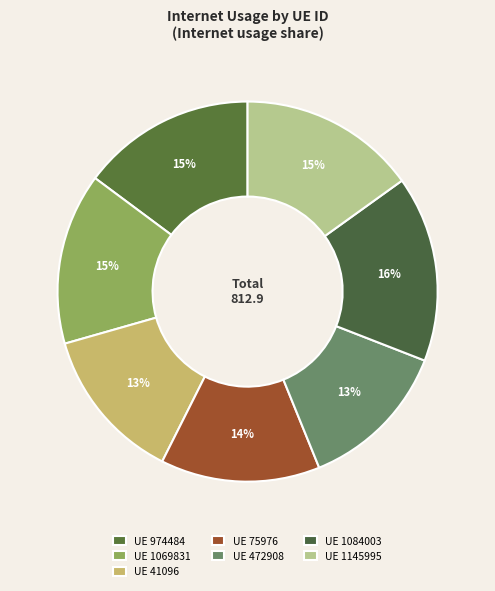

How many segments does this pie chart have?

7